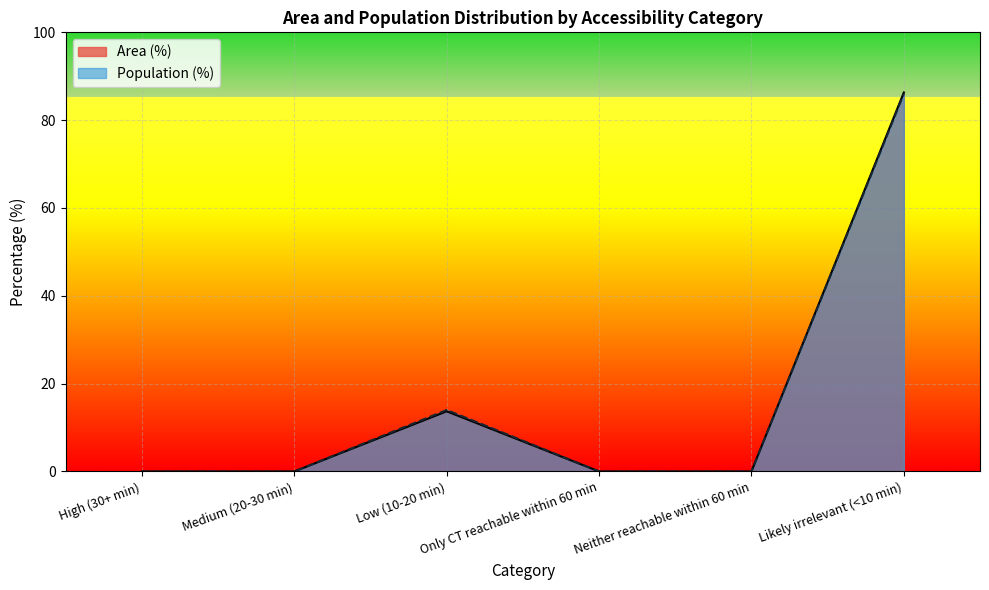

Does the chart display data point markers on the line(s)?

No